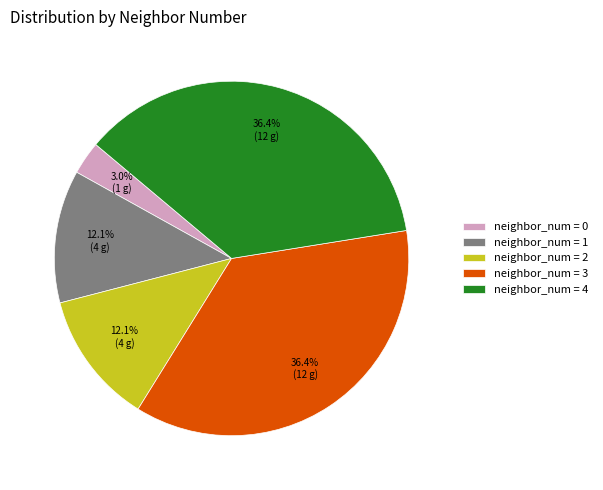

To the nearest percent, what is the difference between the largest and smallest slice percentages?

33%